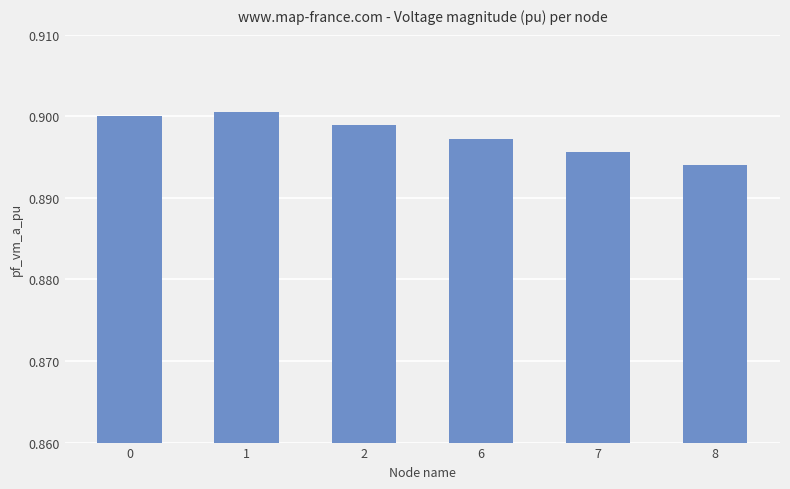

At which category does the chart reach its minimum across all series?

8